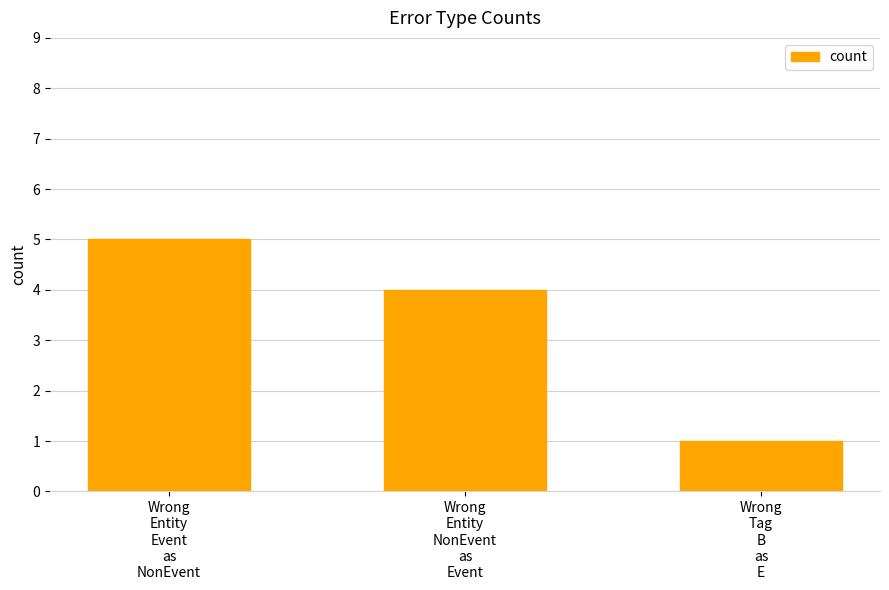

What is the label of the 1st bar from the right?

Wrong
Tag
B
as
E